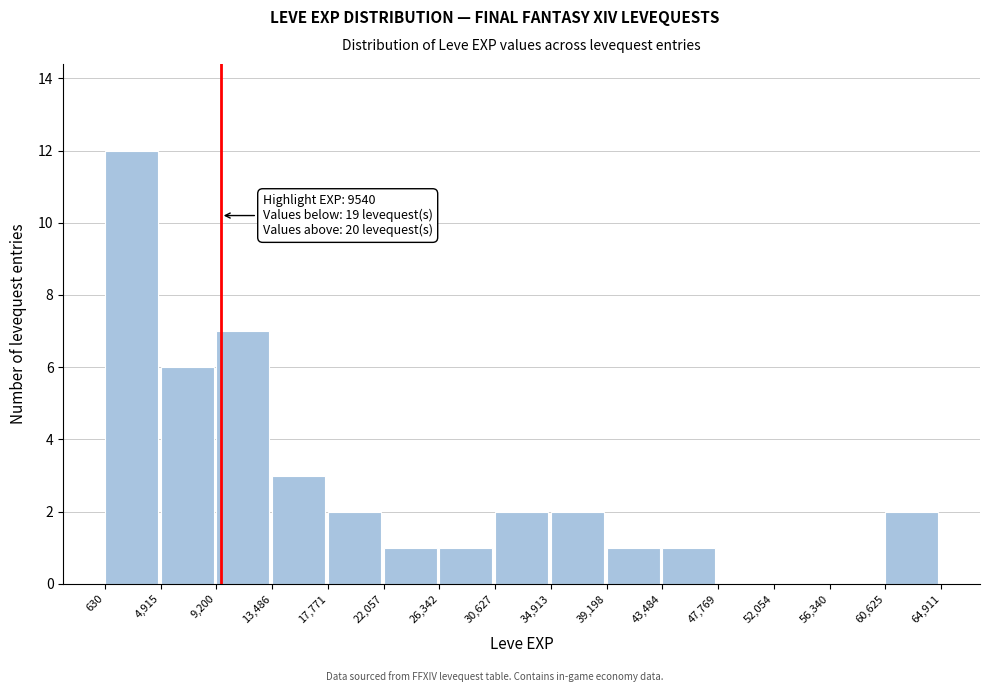

Which range on the x-axis has the tallest bar?

630 to 4,915